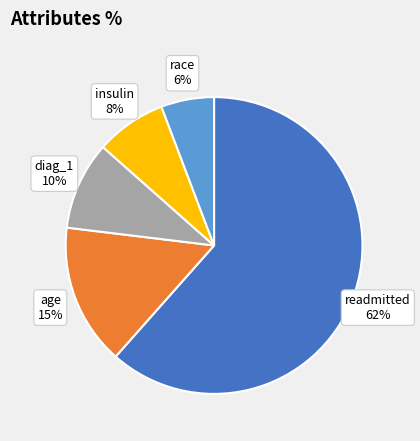

How many slices are in this pie chart?

5